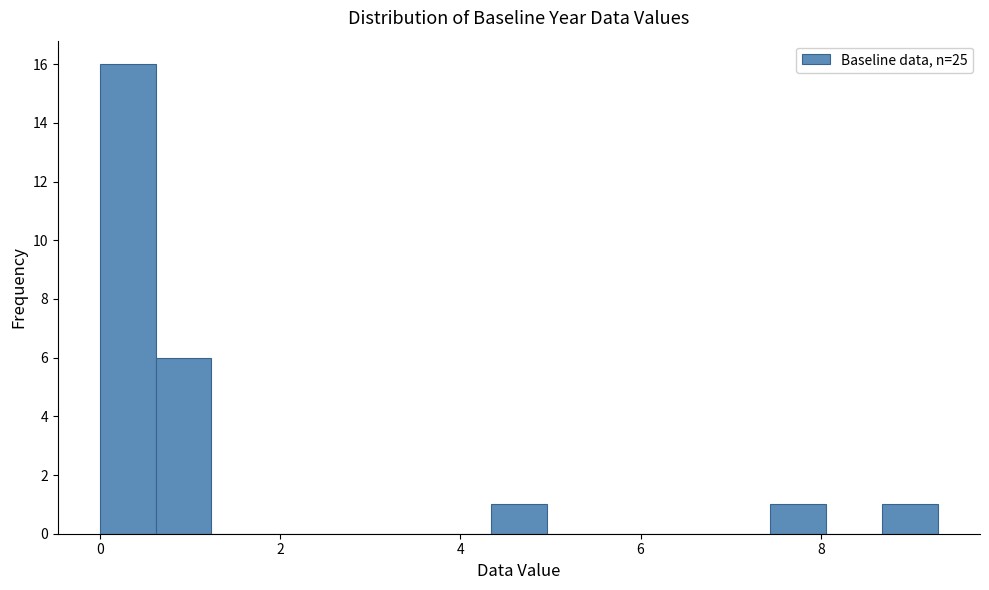

Read against the x-axis, roughly where is the centre of the tallest bar?

0.4